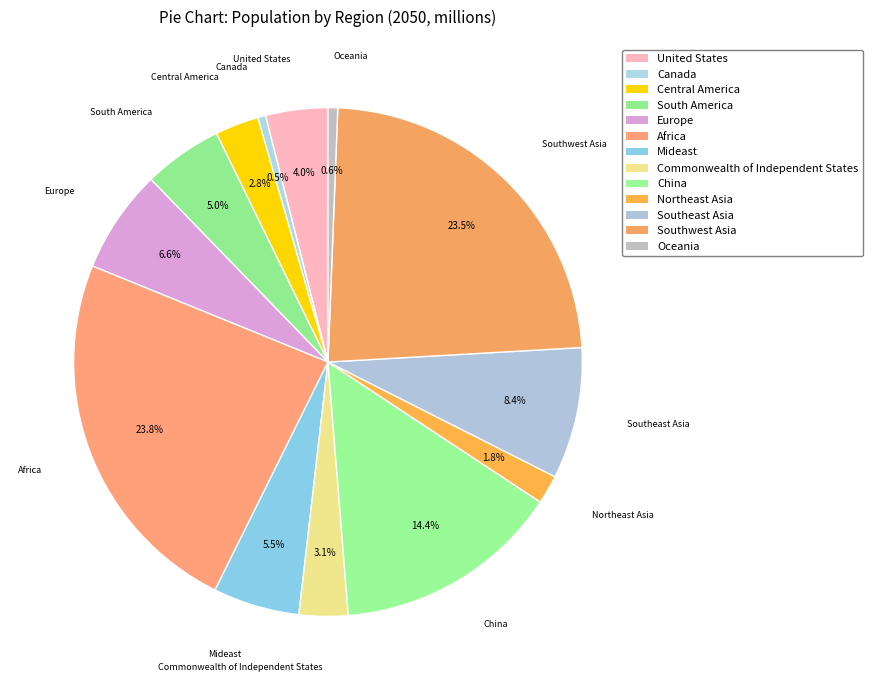

How many slices are in this pie chart?

13